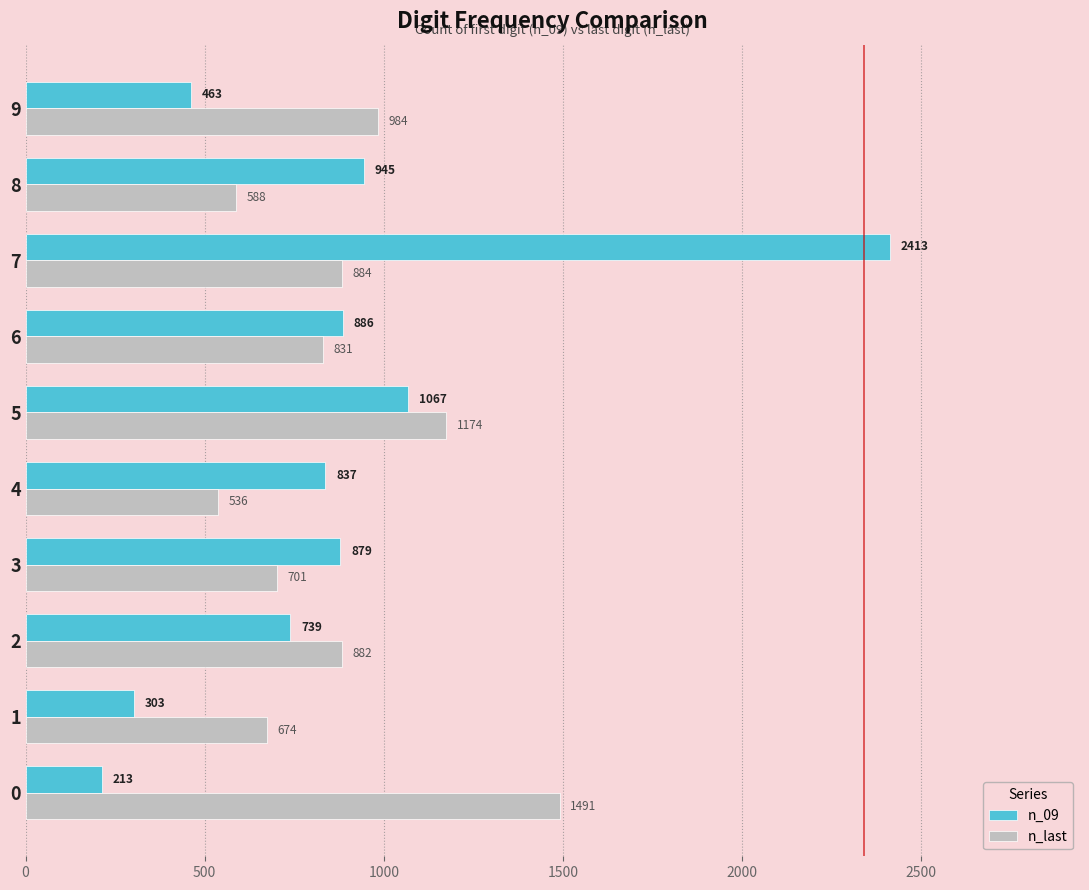

At 8, list the series in order from largest to smallest.

n_09, n_last